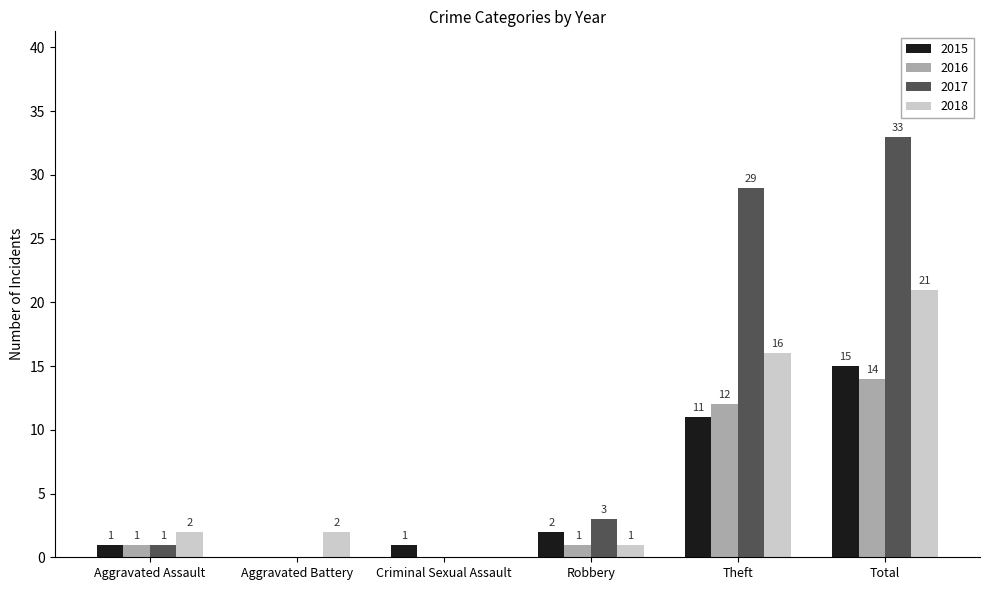

How many groups of bars are there?

6